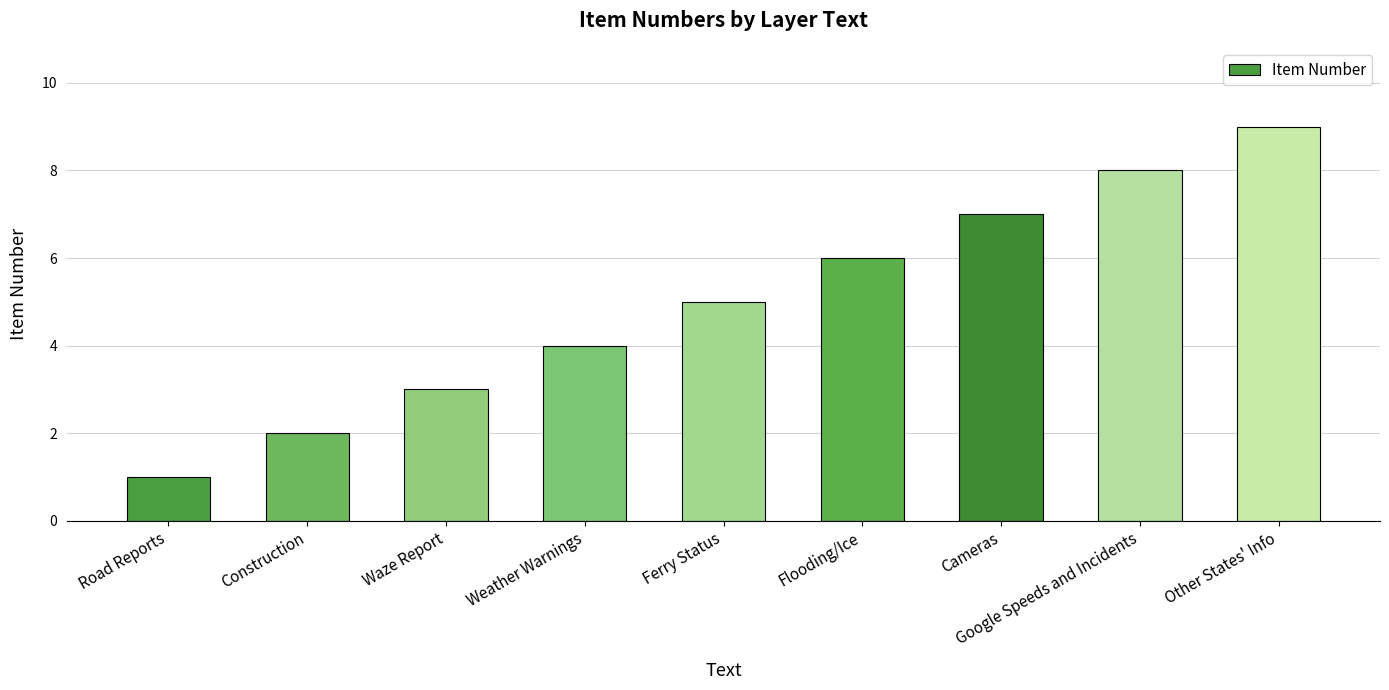

What is the label of the 7th bar from the left?

Cameras